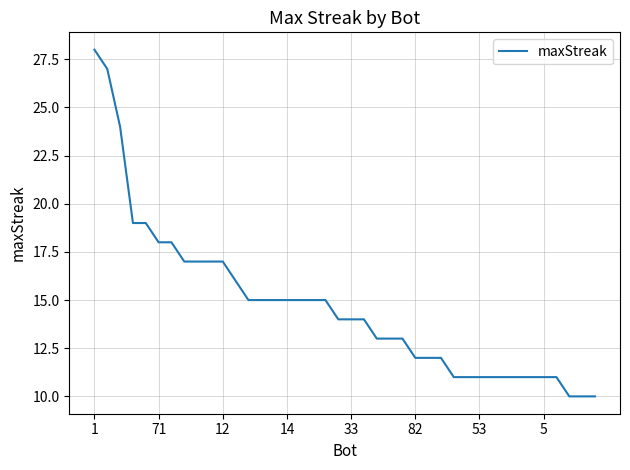

What is the smallest value displayed?

10